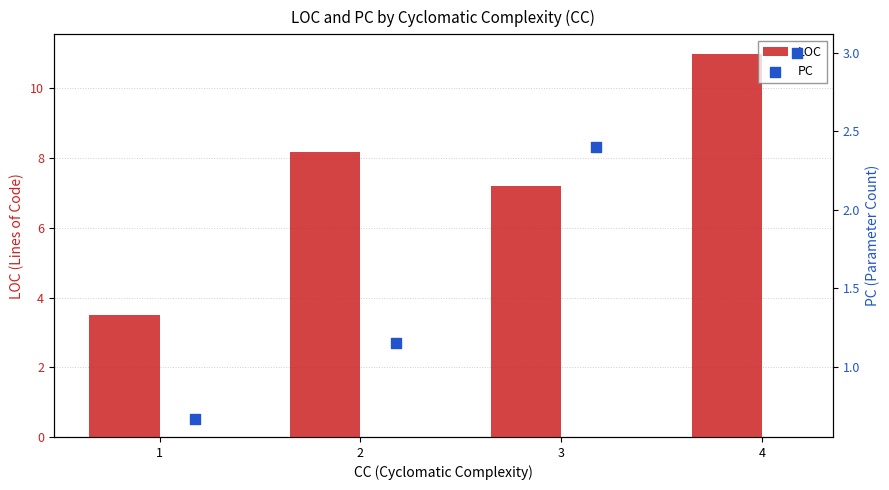

List the labels in order of LOC value, largest first.

4, 2, 3, 1